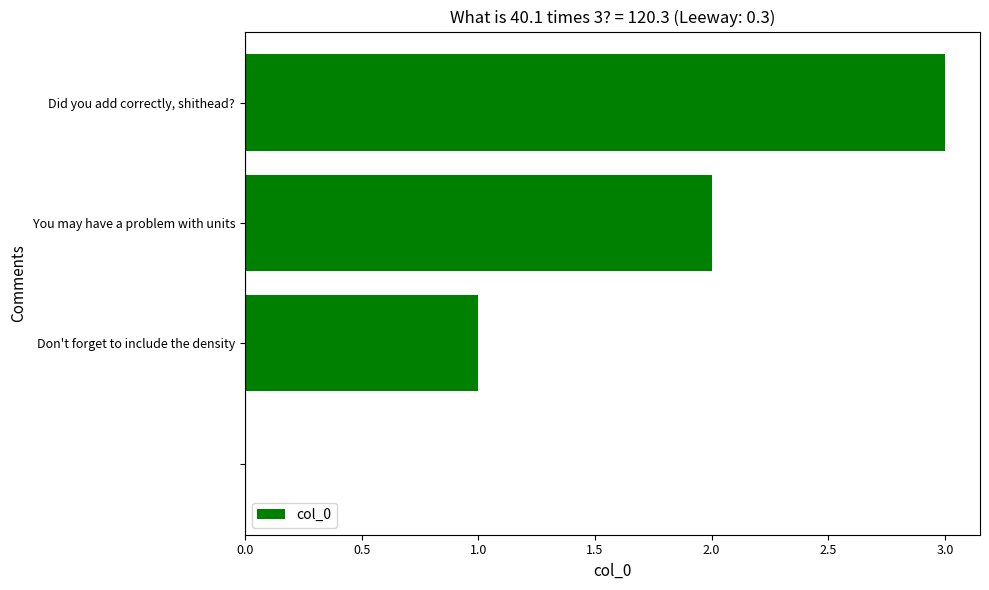

What is the maximum value shown in the chart?

3